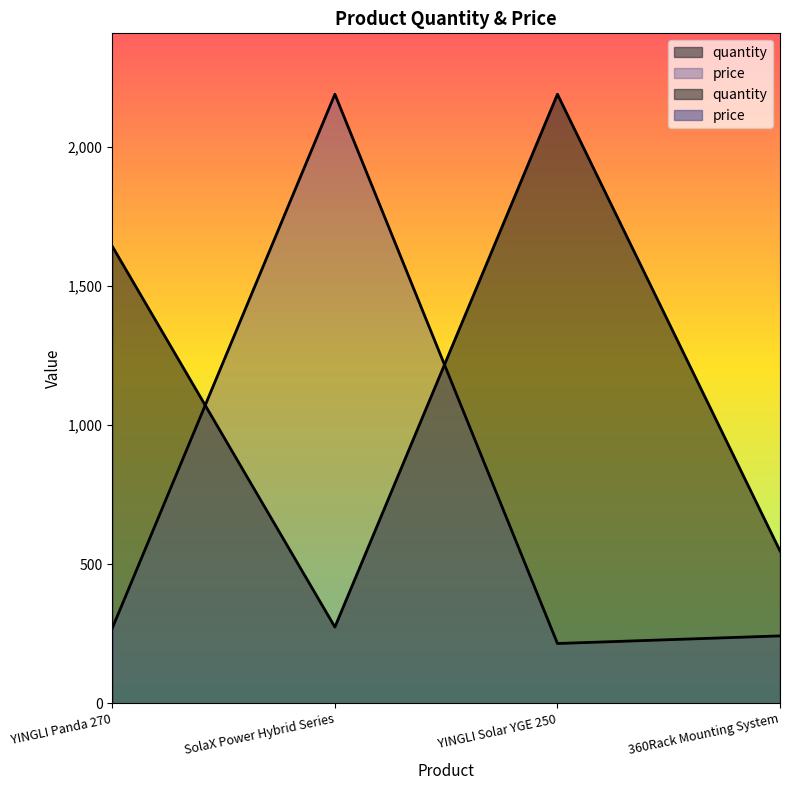

Where does the price series first go above 270?

YINGLI Panda 270